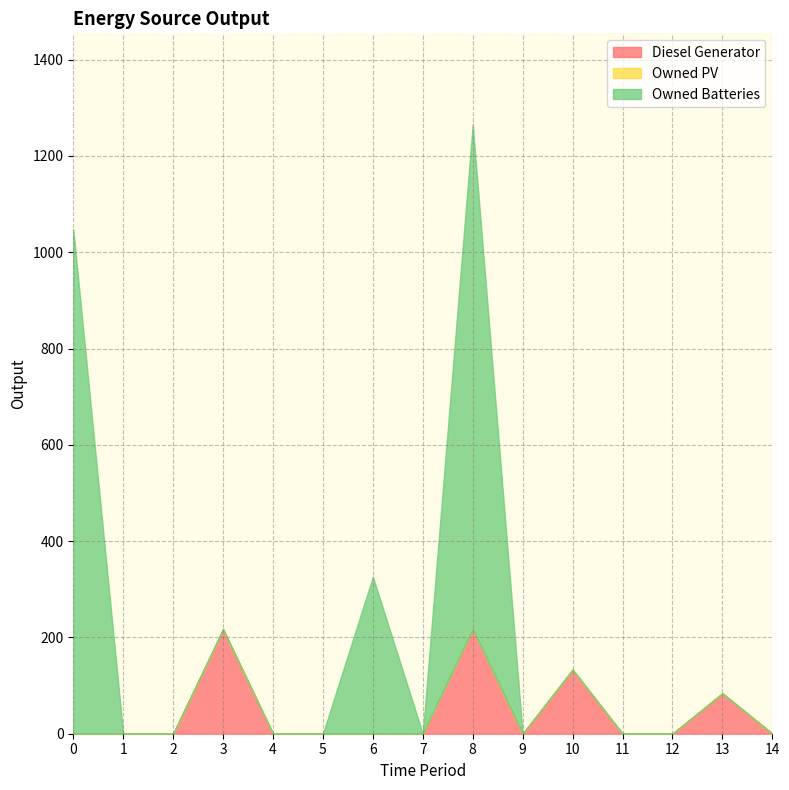

Count the number of data series in this chart.

3